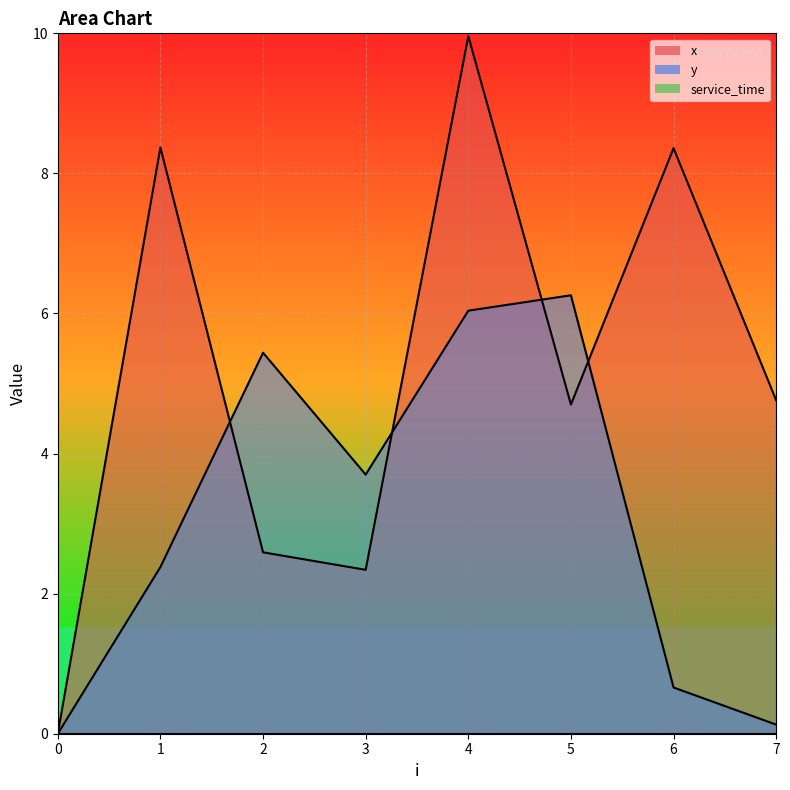

The value of y at 1 is 2.4. True or false?

True